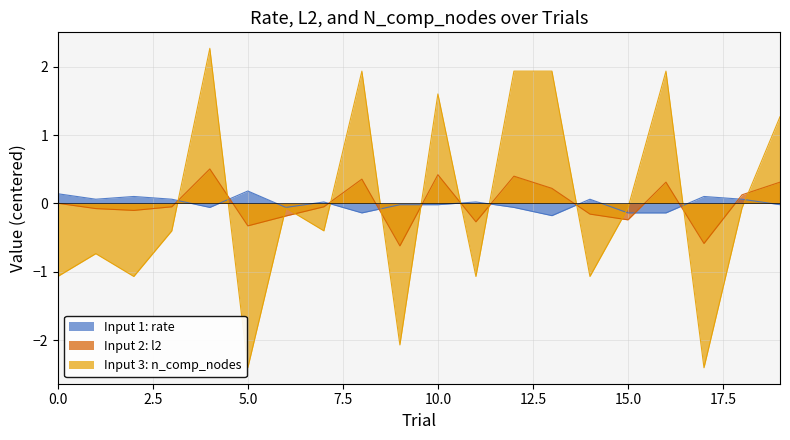

List the series in order of their peak value, lowest first.

Input 1: rate, Input 2: l2, Input 3: n_comp_nodes